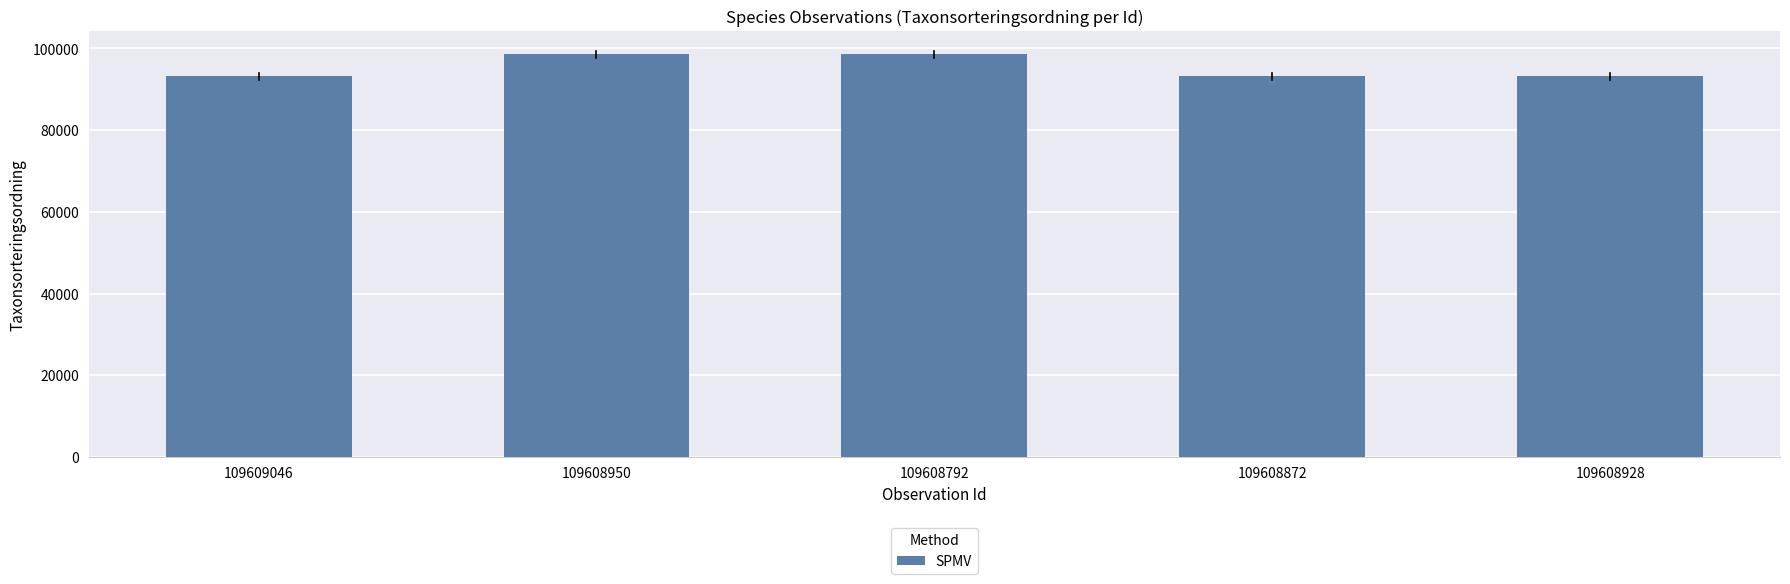

Count the values in the range 93132 to 98520.

5